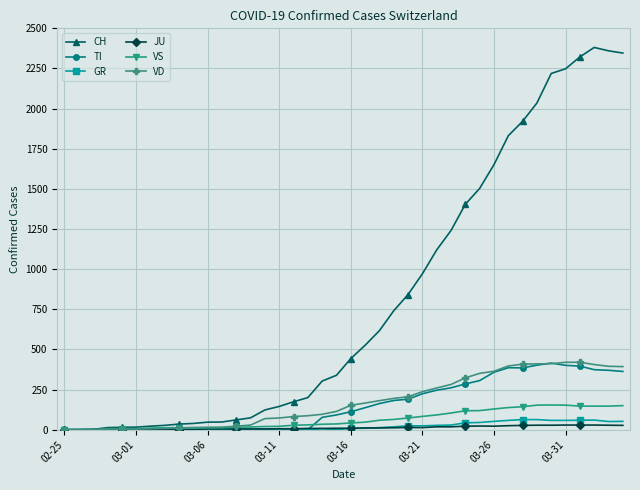

Which series has the widest spread of values?

CH